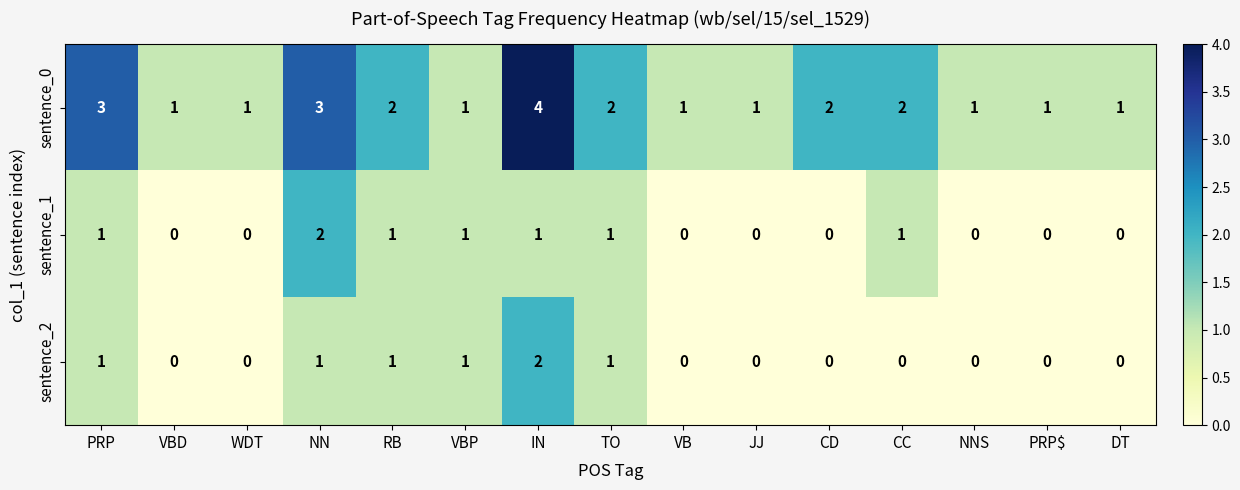

Count the sentence_2 values in the range 0 to 1.

14